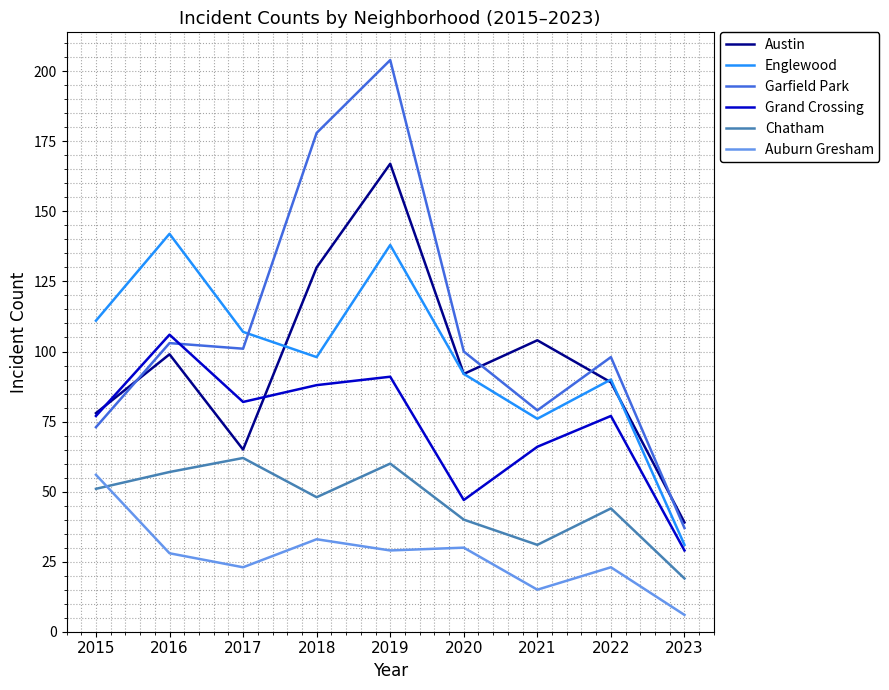

True or false: Chatham and Englewood intersect in this chart.

False